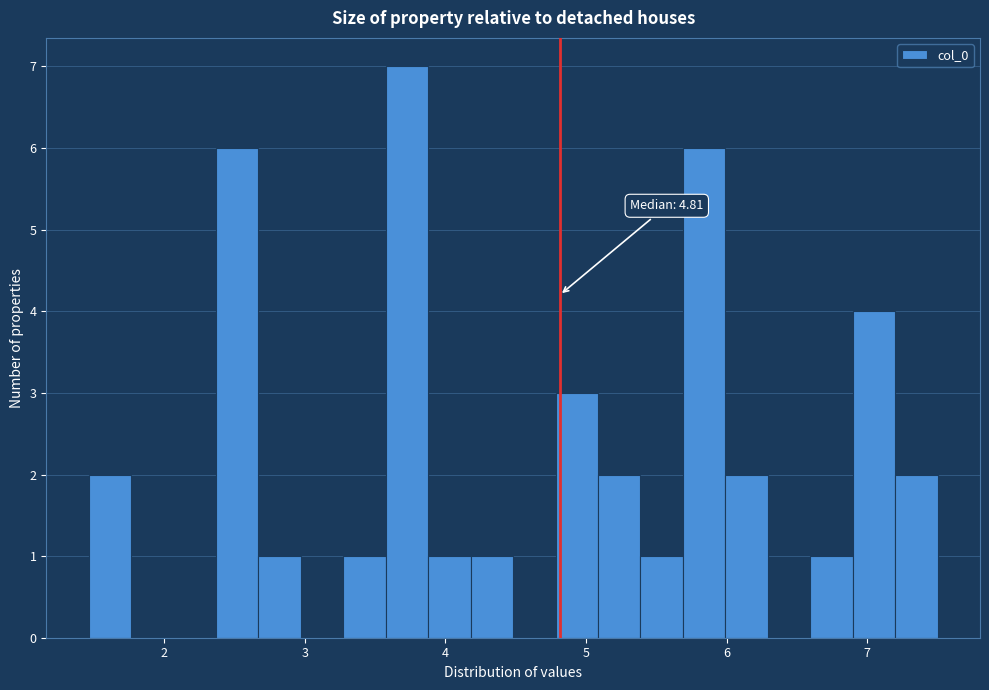

Around what value on the x-axis is the tallest bar? Give the approximate position of its centre, as read against the axis.

3.7